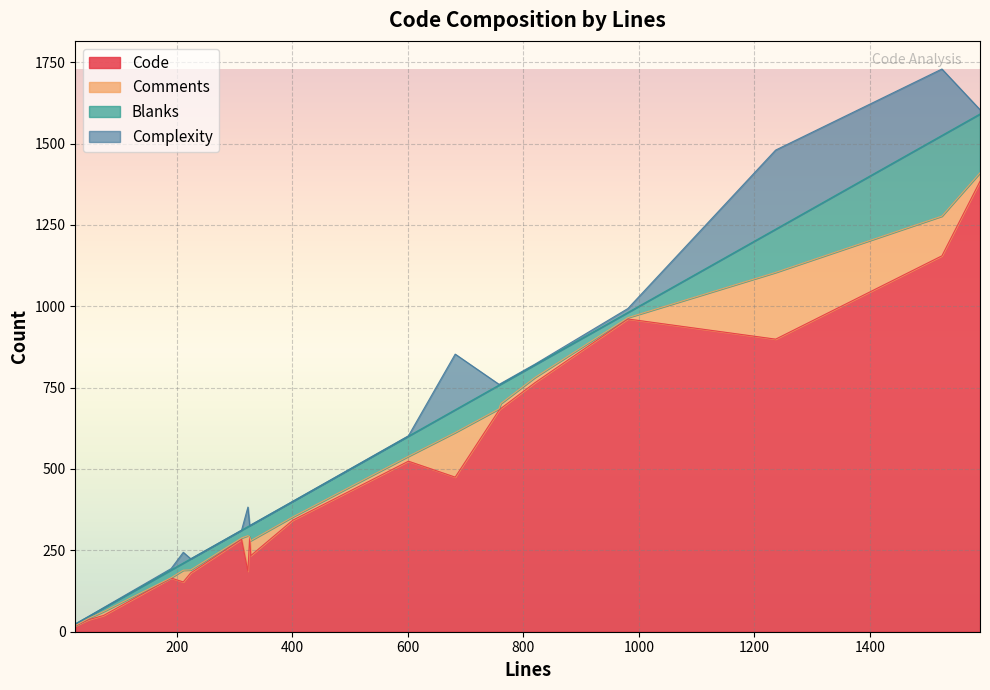

Which category has the lowest value in the Blanks series?

24